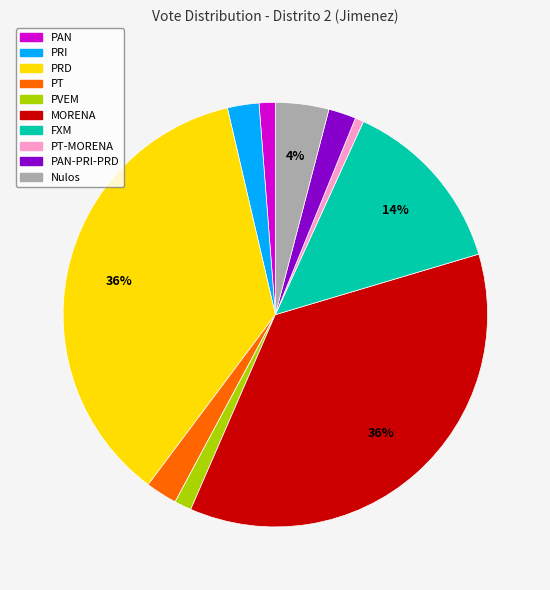

Is it true that FXM is 8% of the pie?

False